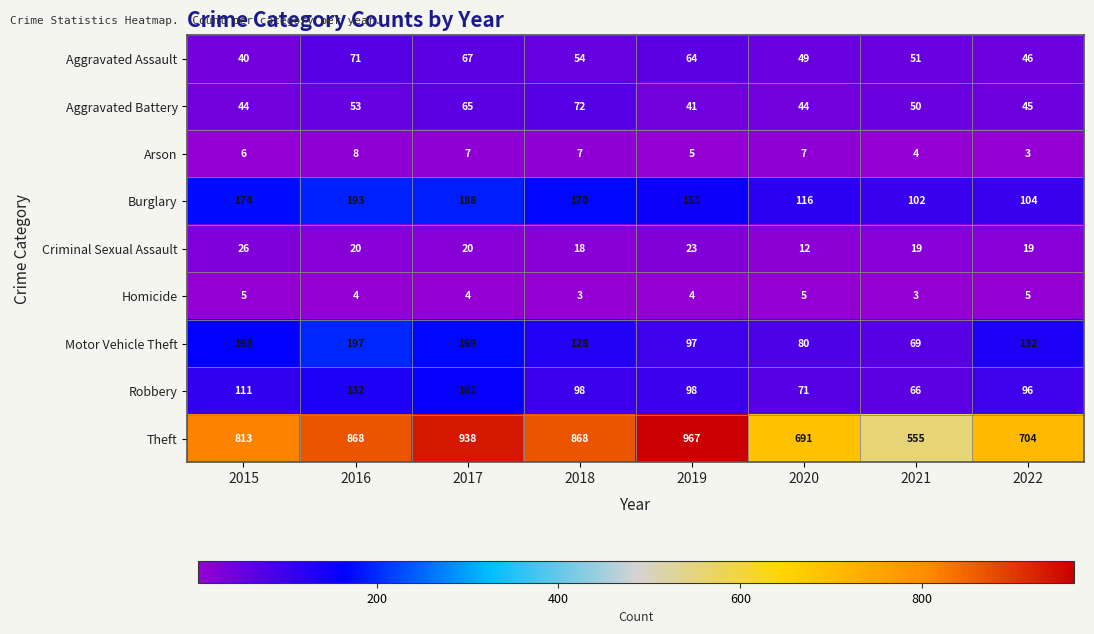

Is it true that Aggravated Battery equals 125 at 2018?

False